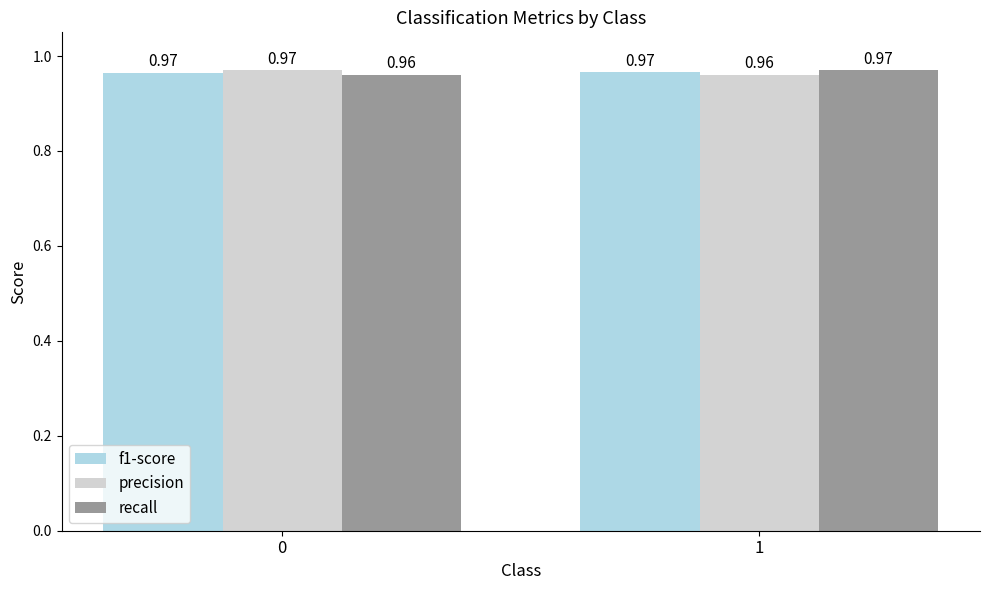

Rank the categories by recall value from highest to lowest.

1, 0